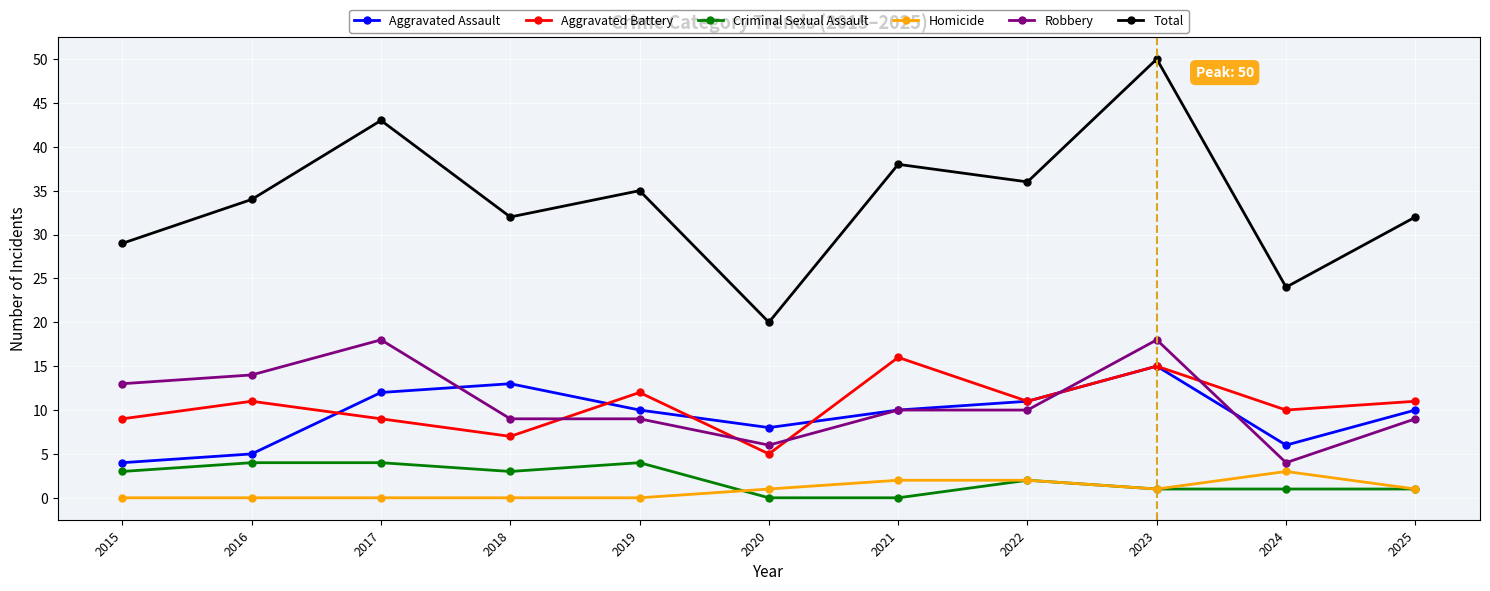

Where is the first local maximum for Robbery?

2017